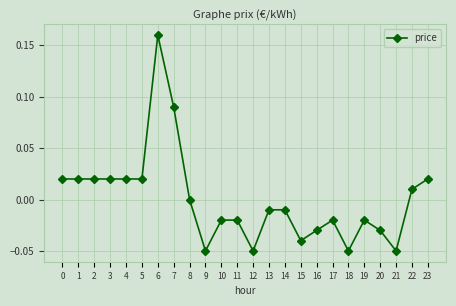

True or false: the data has more than 2 interior local peaks.

True